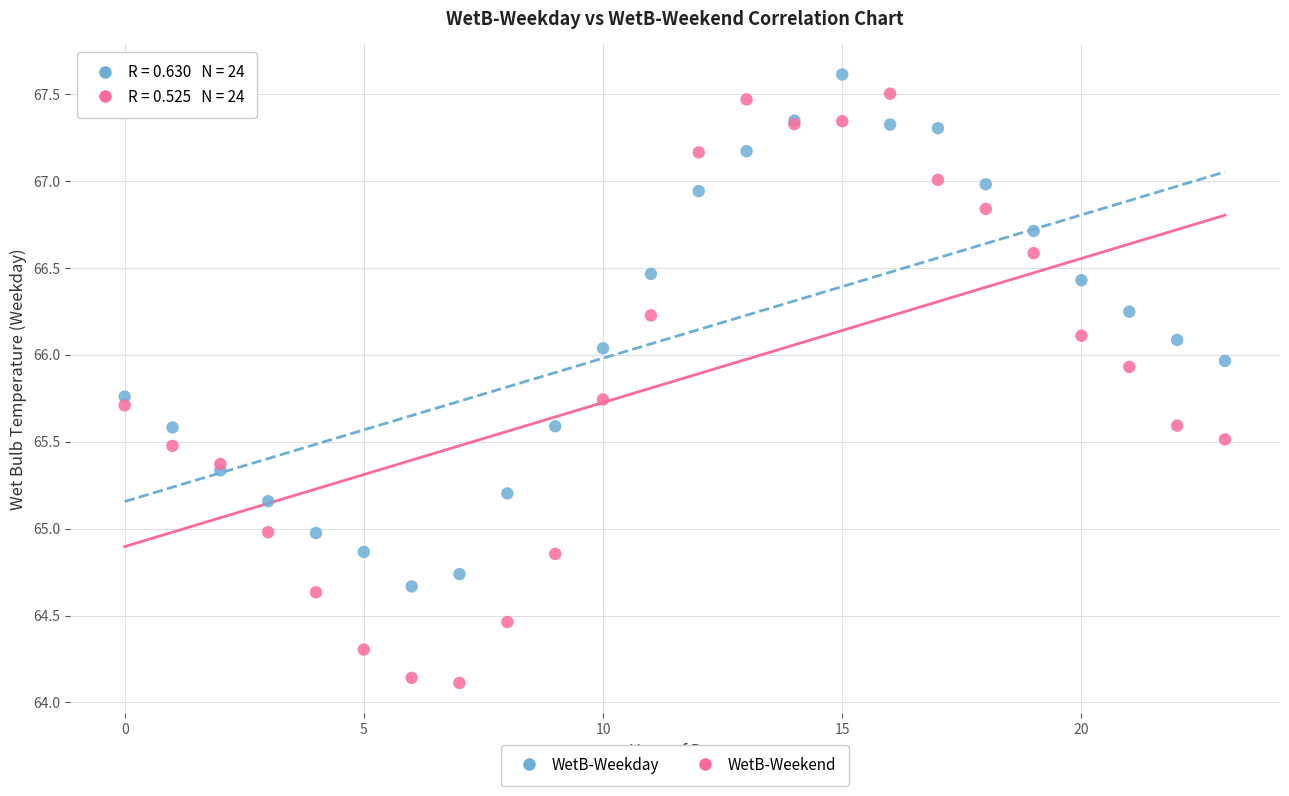

Which series contains the highest Y value?

WetB-Weekday